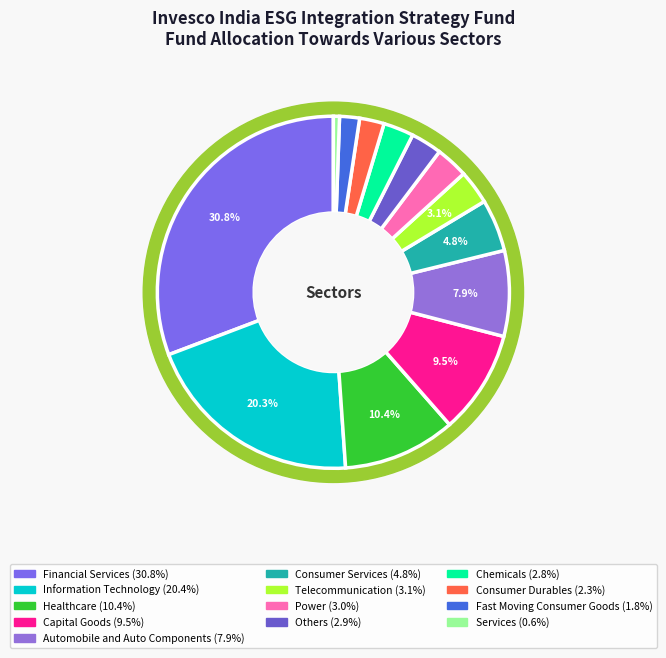

Which slice is the largest?

Financial Services